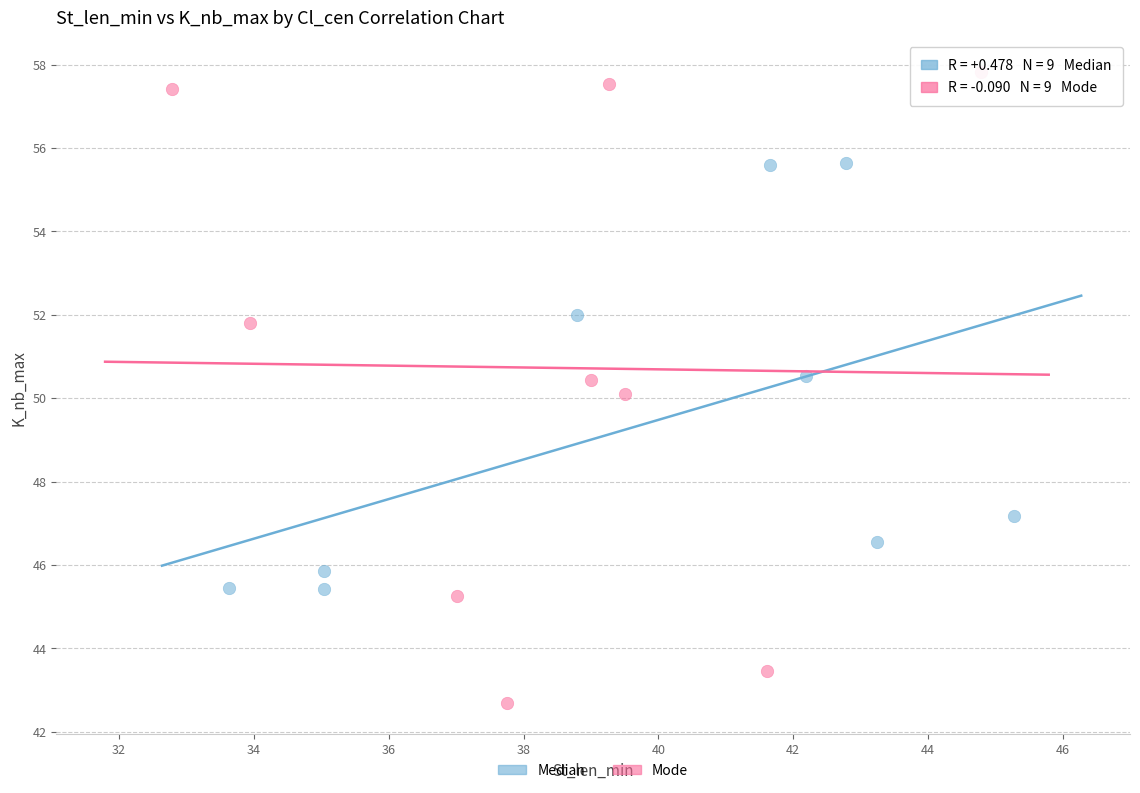

Which series contains the lowest Y value?

Mode